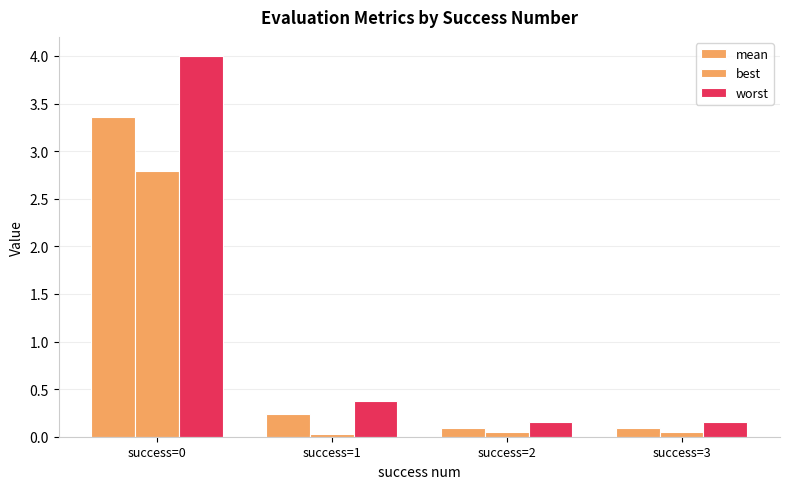

How many groups of bars are there?

4